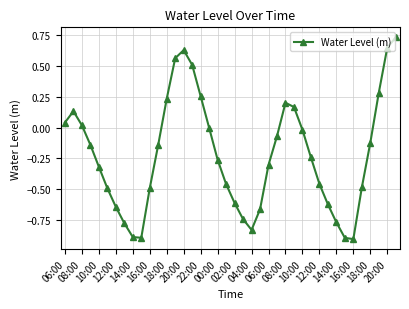

How many interior local valleys (lower than both neighbors) does the data have?

3